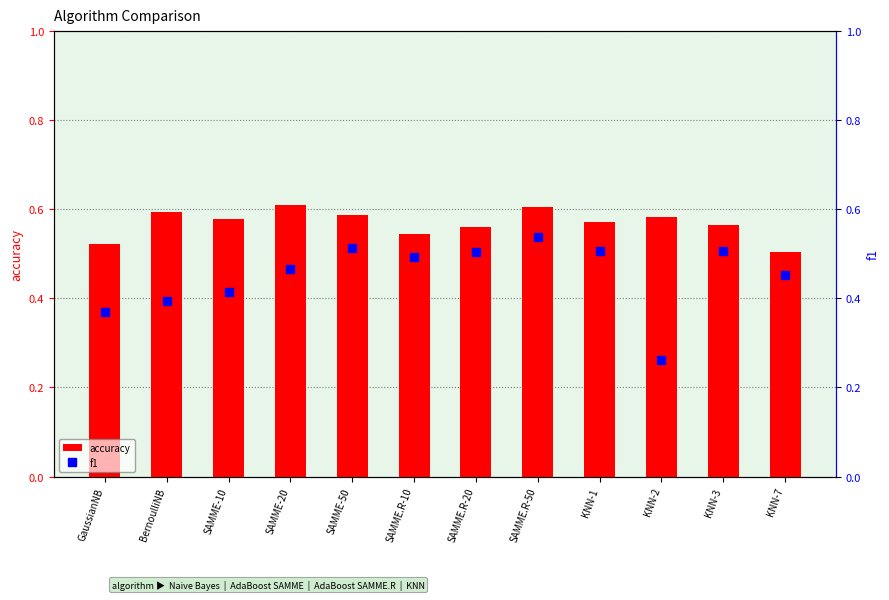

How many accuracy values are between 0 and 1?

12